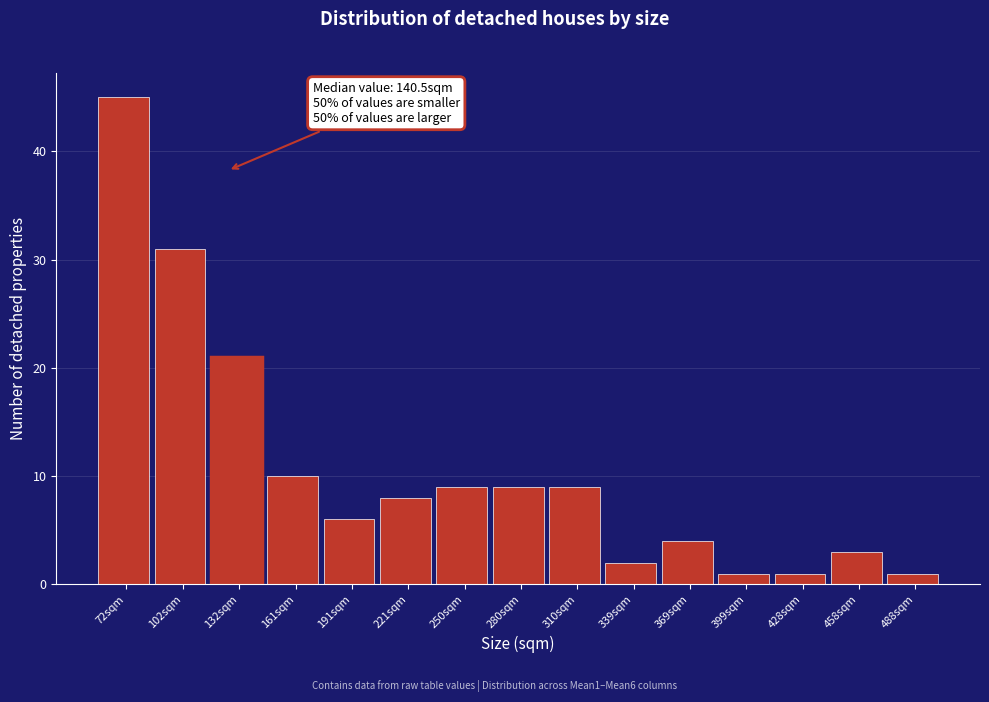

Reading left to right, what are all the values shown in this chart?

45	31	21	10	6	8	9	9	9	2	4	1	1	3	1